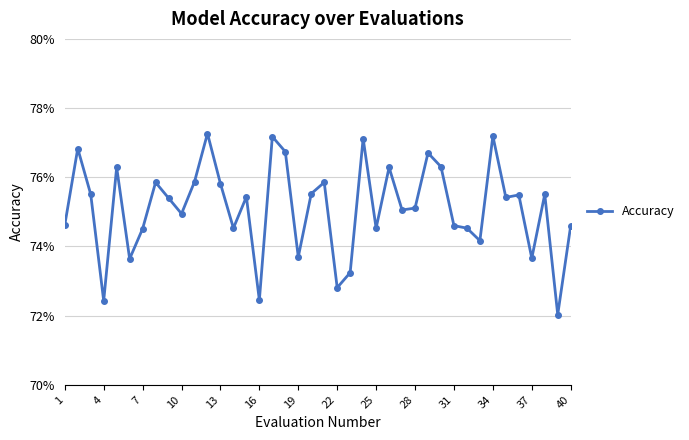

What is the difference between the maximum and minimum values?

0.1